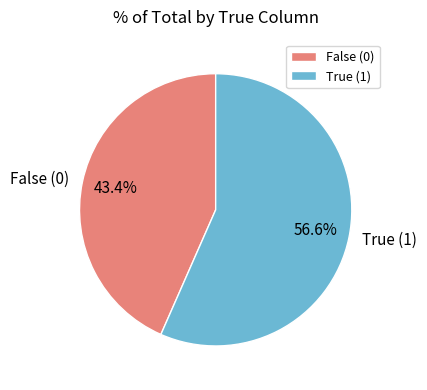

Which slice is the smallest?

False (0)